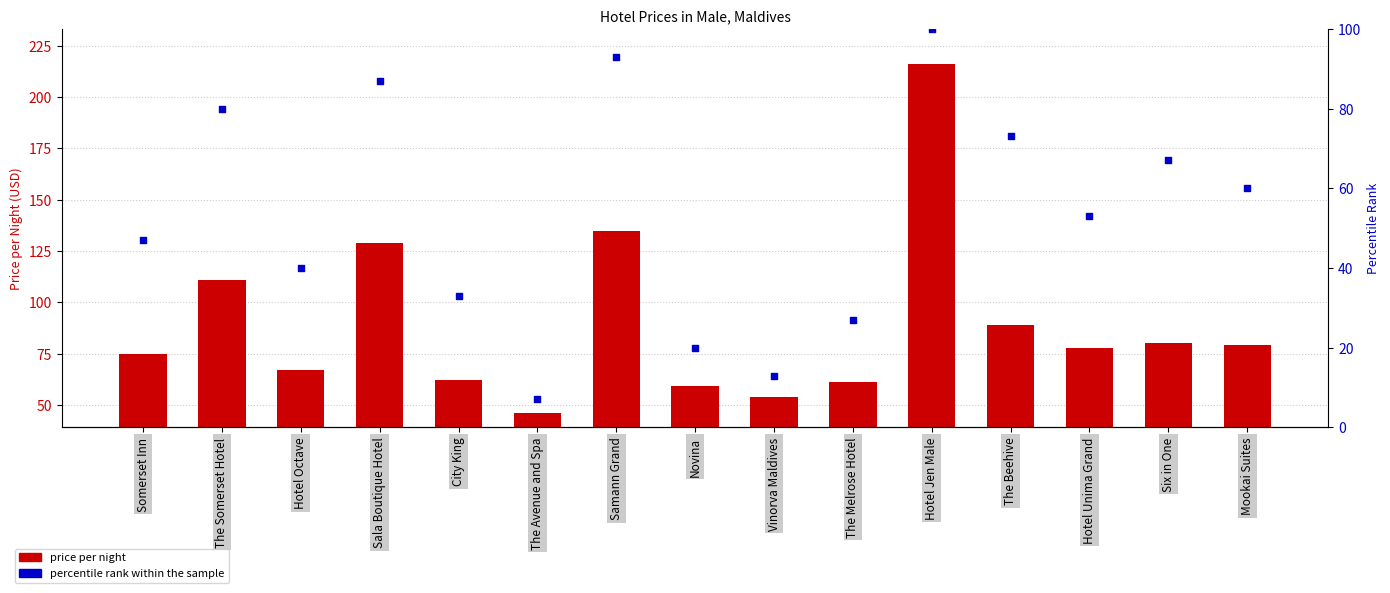

Is the value of price per night at The Melrose Hotel greater than the value of percentile rank within the sample at Sala Boutique Hotel?

No